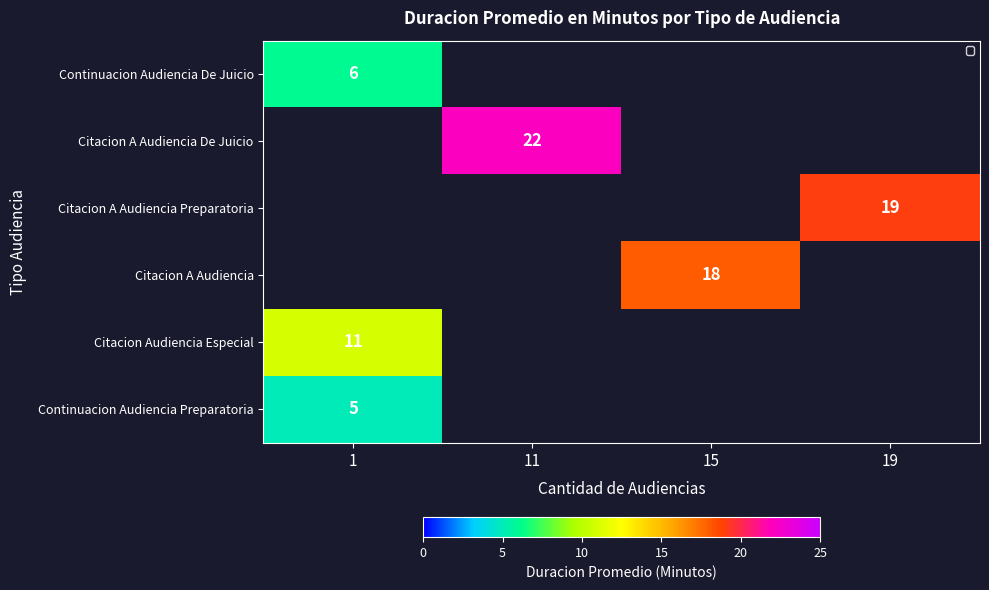

The Citacion A Audiencia series shows 25.1 at 15. True or false?

False